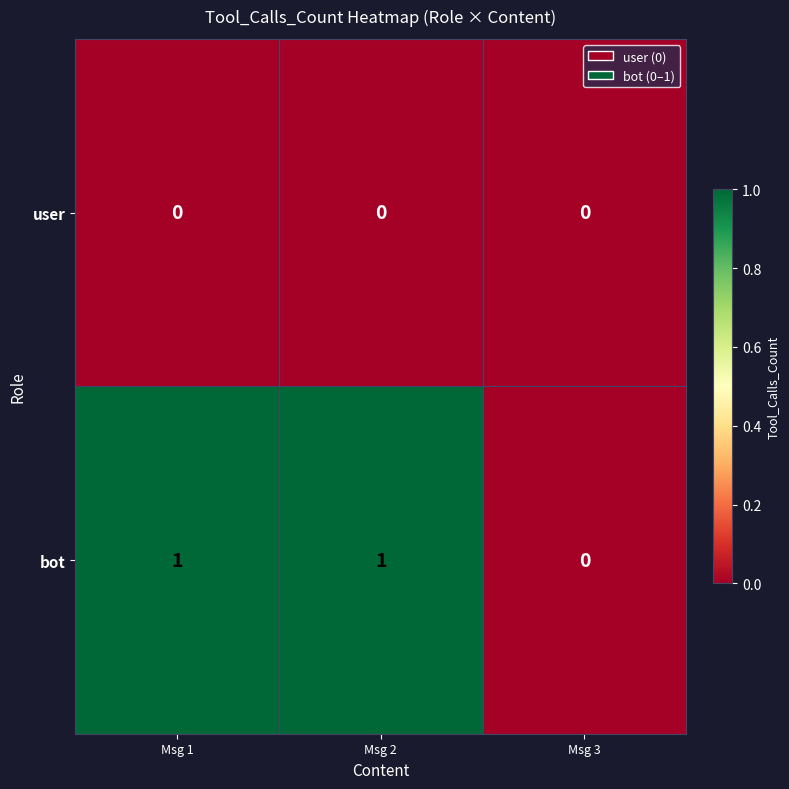

Which series has the largest range (max minus min)?

bot